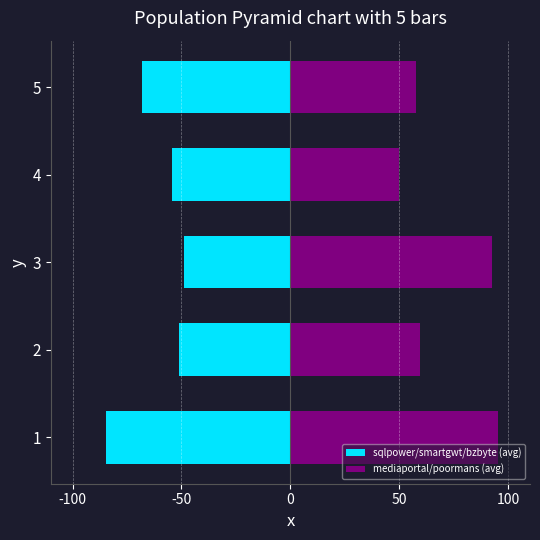

At how many categories does at least one series exceed 29?

5